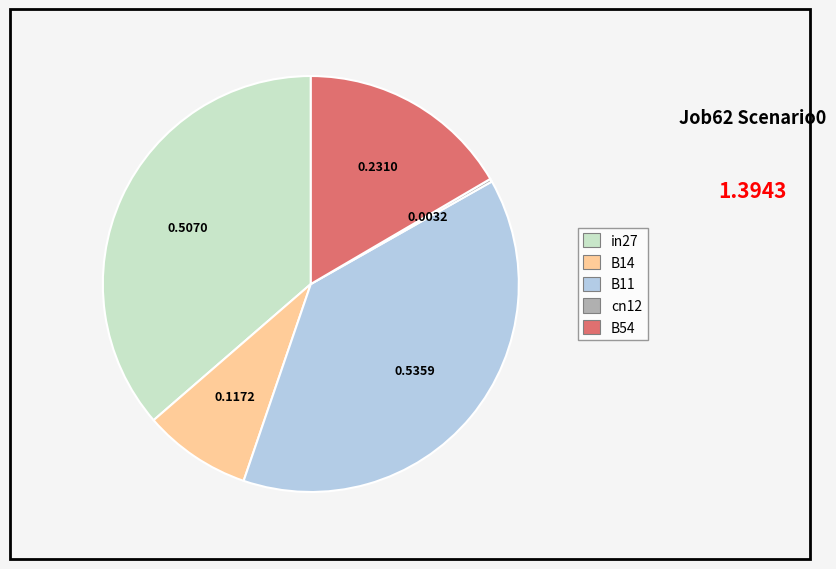

Is there a majority slice in this chart?

No